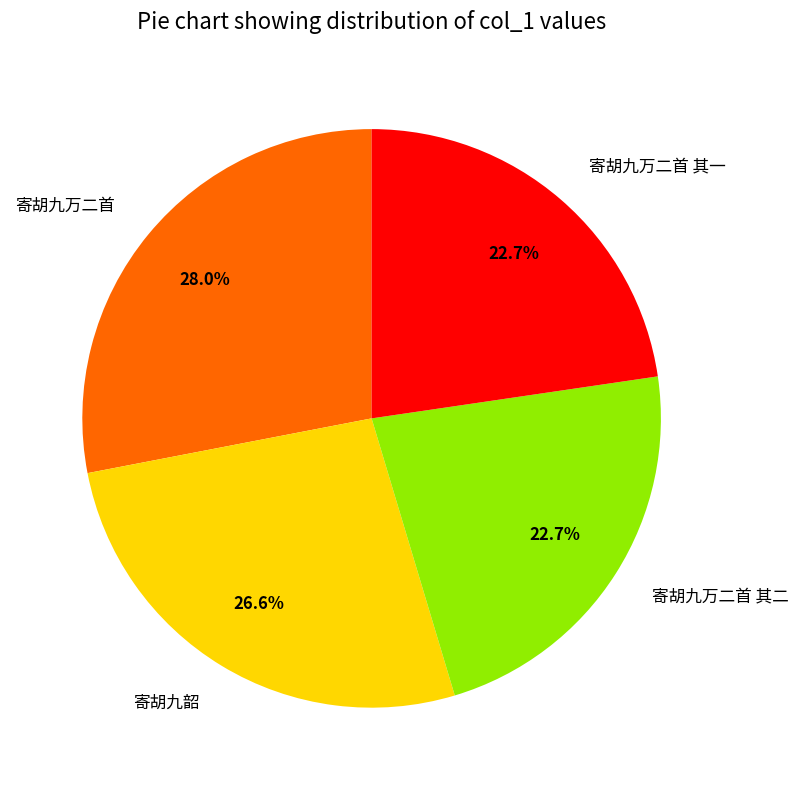

What is the largest slice in the pie chart?

寄胡九万二首